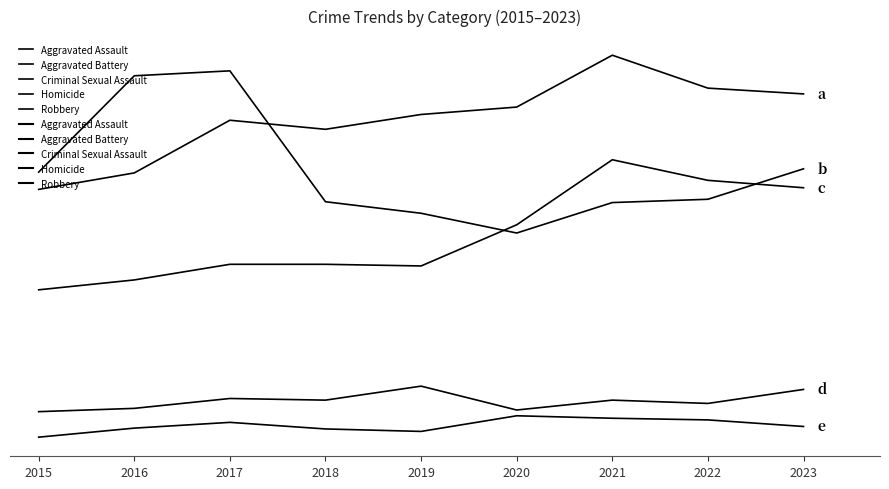

Does the chart display data point markers on the line(s)?

No